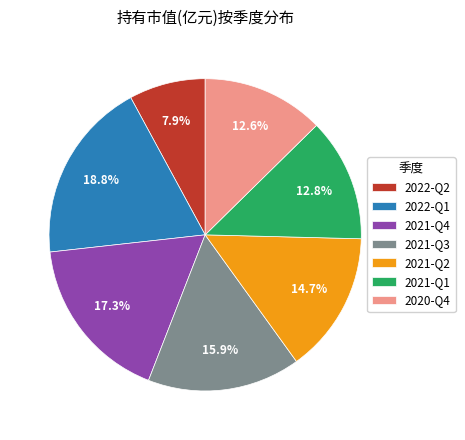

To the nearest percent, what portion does 2022-Q1 represent?

19%